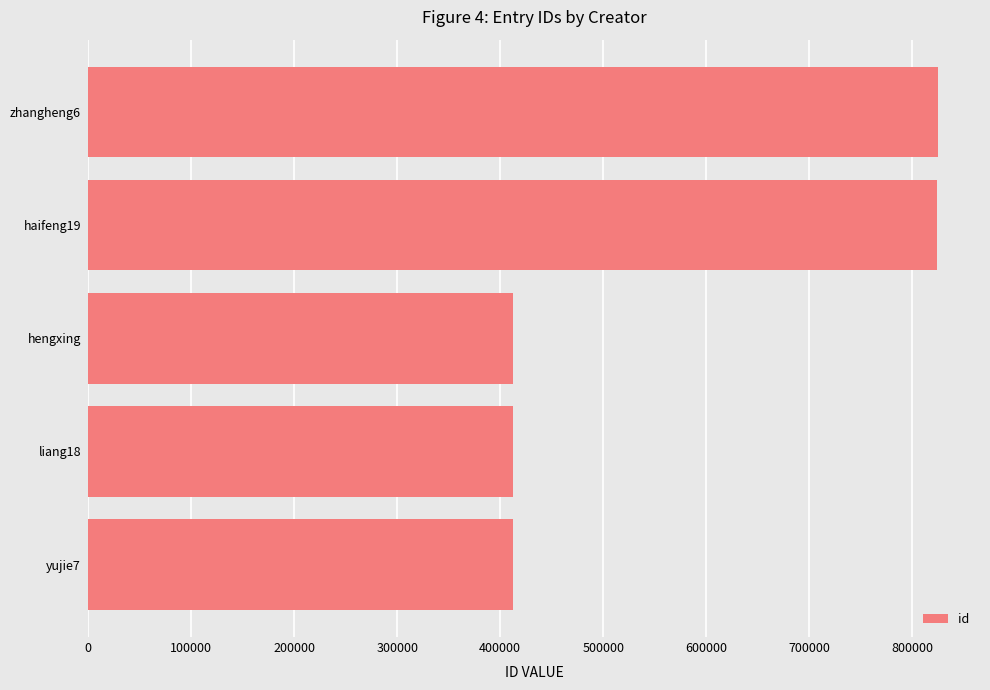

Between hengxing and haifeng19, which is larger?

haifeng19